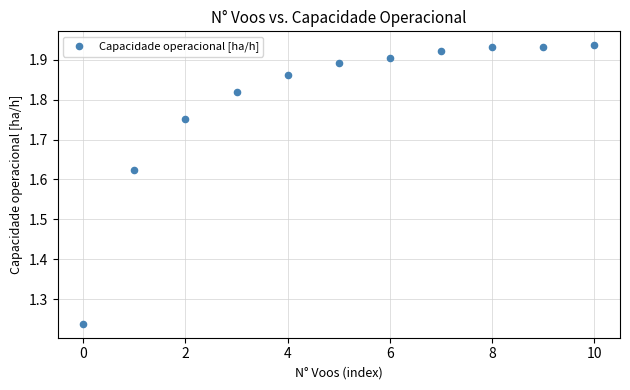

What is the range of Y values (max minus min)?

0.7